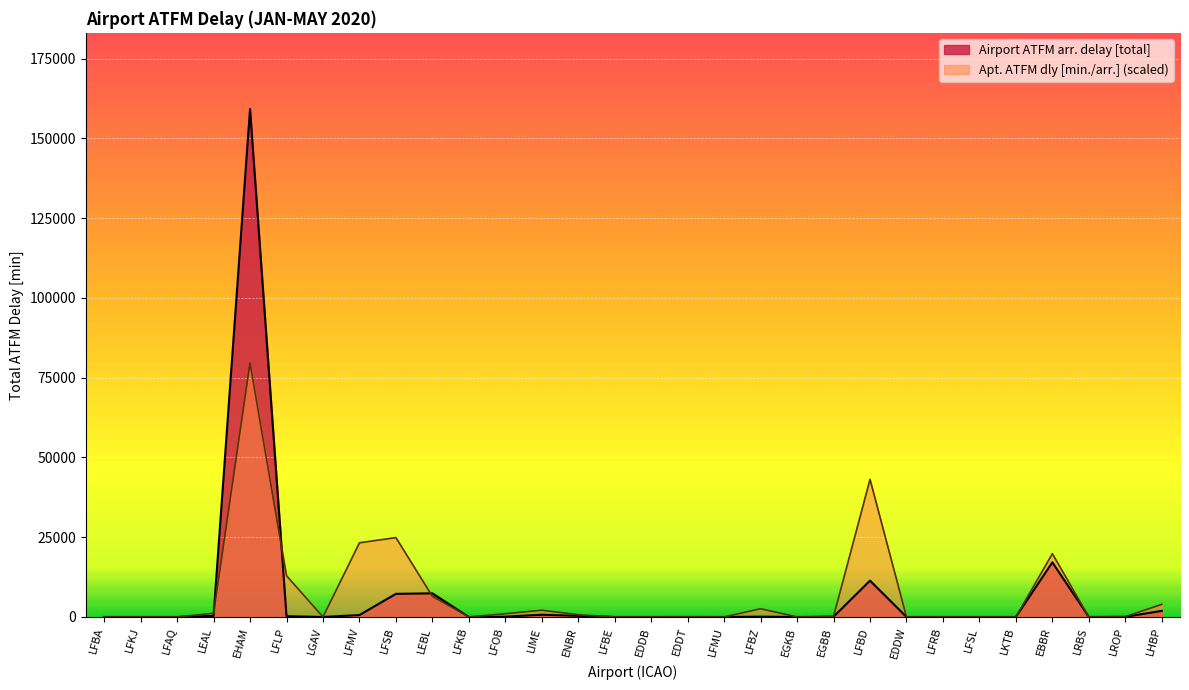

Rank the series at LEAL from lowest to highest value.

Airport ATFM arr. delay [total], Apt. ATFM dly [min./arr.]